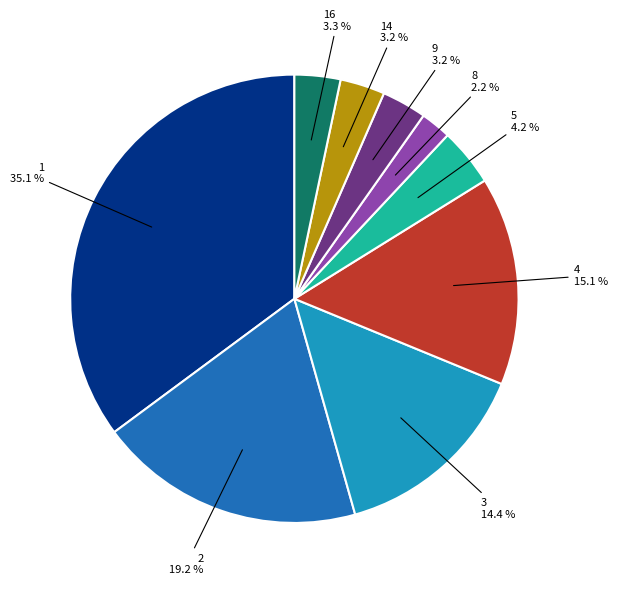

To the nearest percent, what is the difference between the largest and smallest slice percentages?

33%